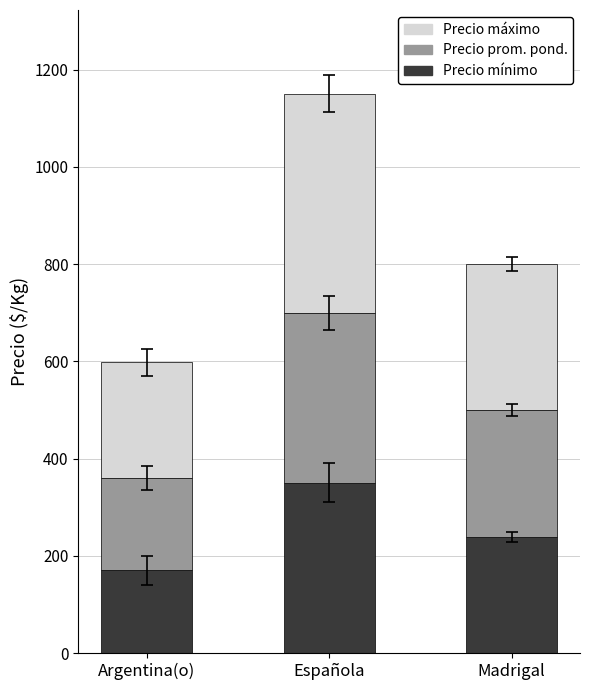

At which category is the sum across all series the highest?

Española